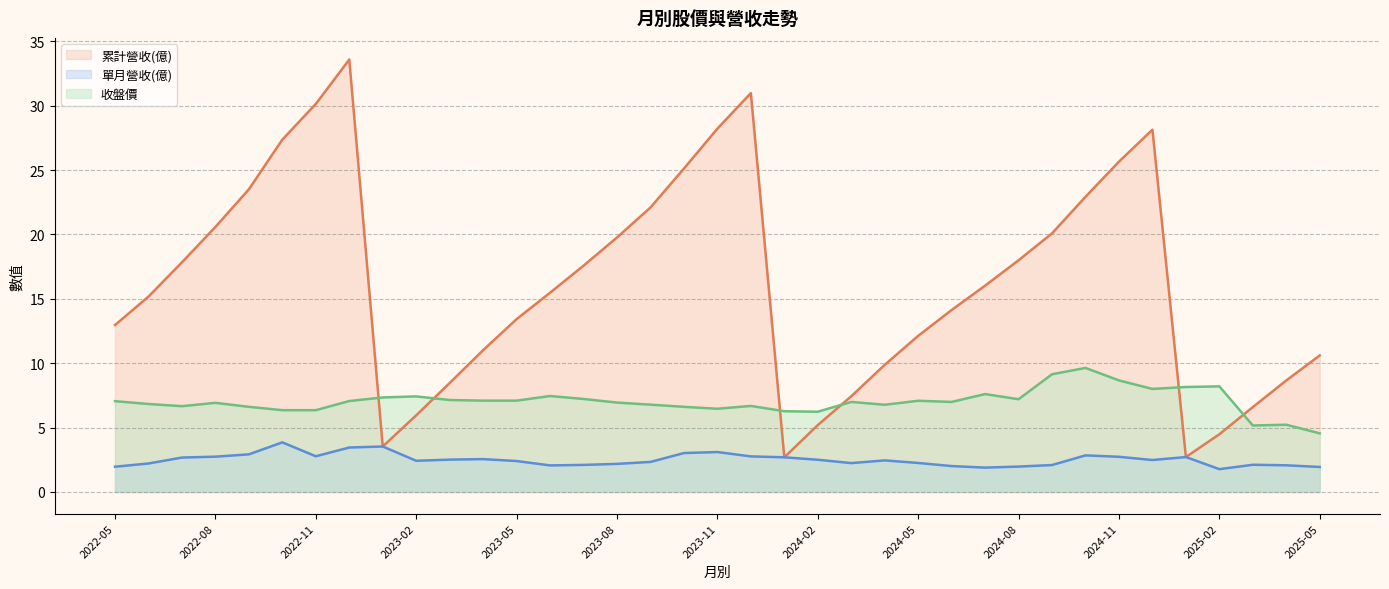

Count the number of categories in the chart.

37